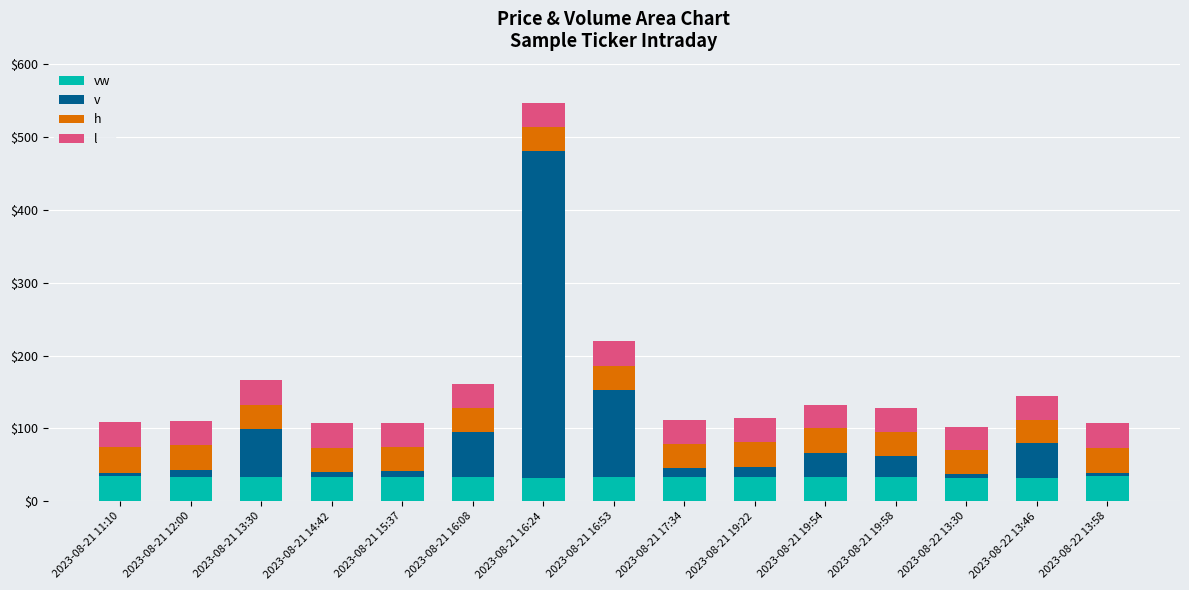

At which category is the sum across all series the highest?

2023-08-21 16:24